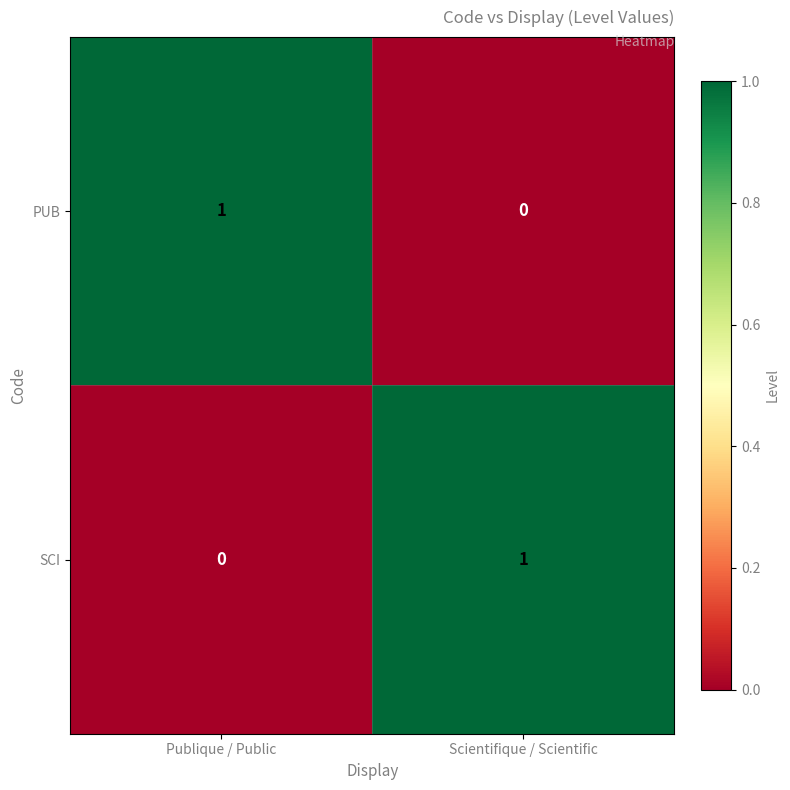

Where is PUB nearest to the value 0?

Scientifique / Scientific